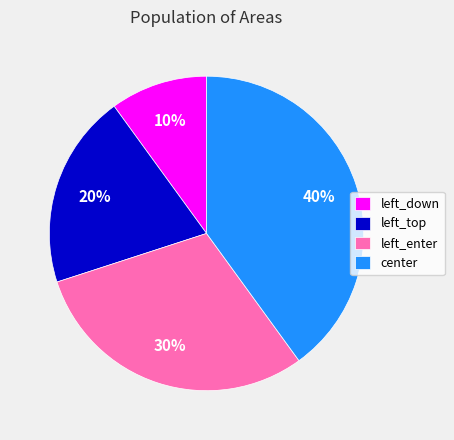

Is there any slice that represents more than half of the pie?

No